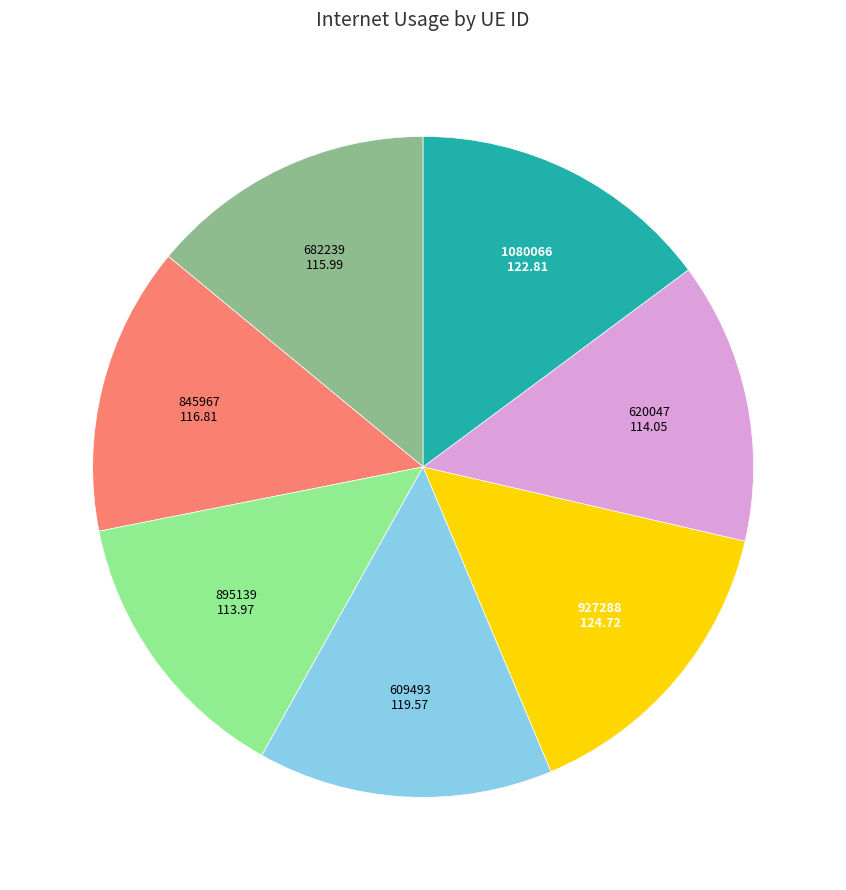

Does any single category account for the majority?

No